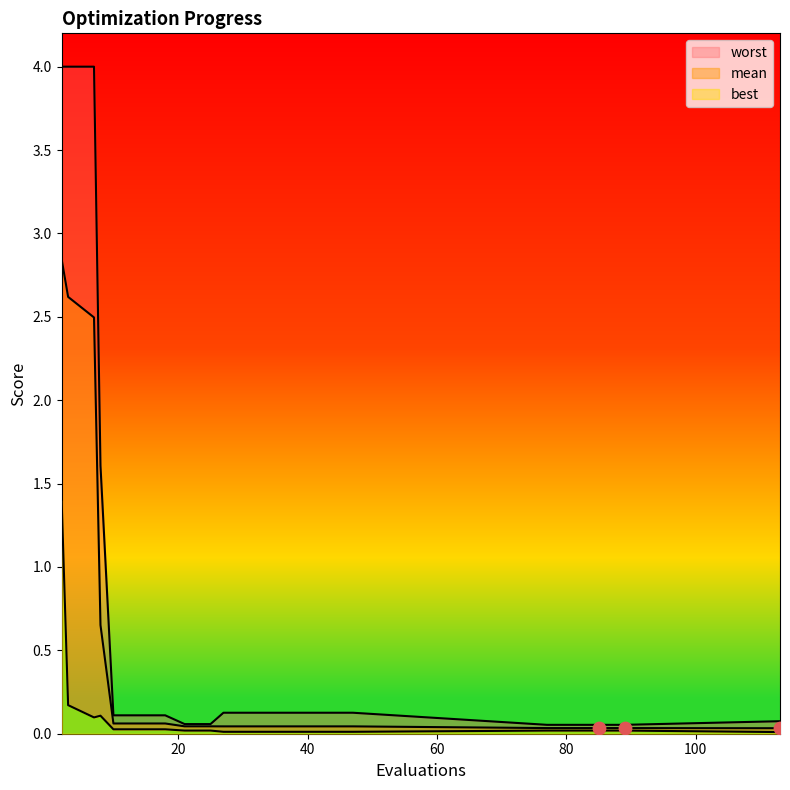

At which category is the sum across all series the highest?

2